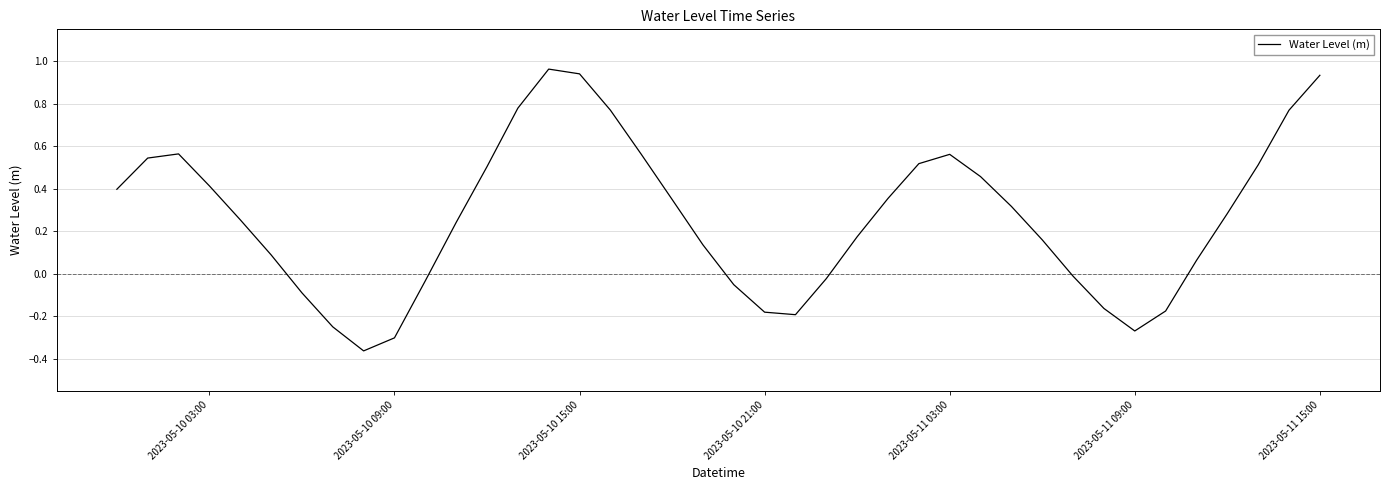

What is the difference between the maximum and minimum values?

1.3